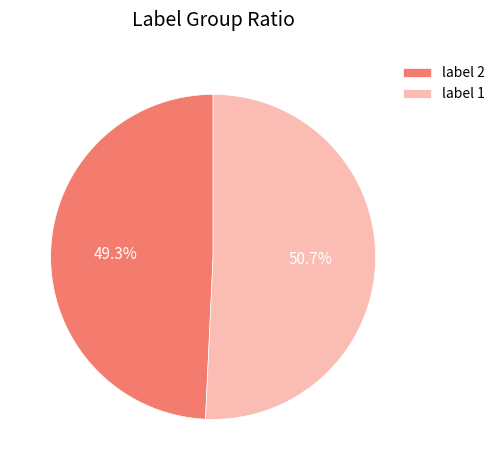

Which slice is the largest?

label 1